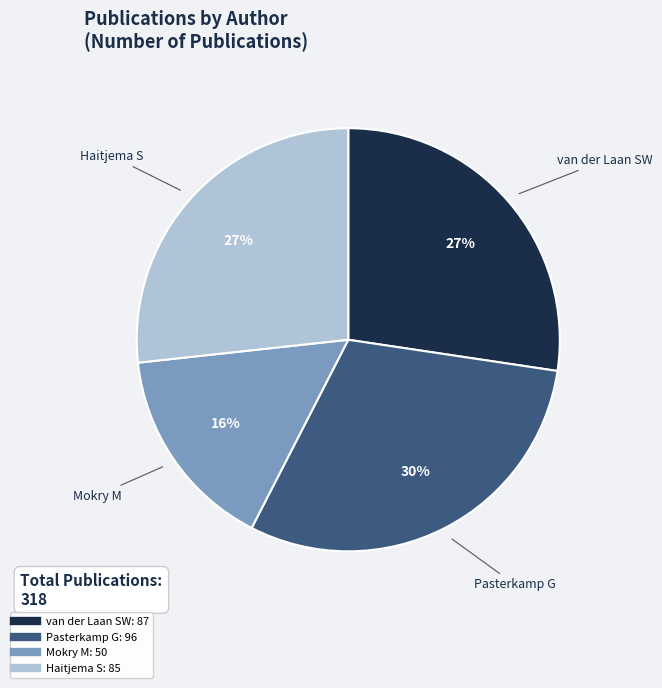

To the nearest percent, what is the average slice percentage?

25%